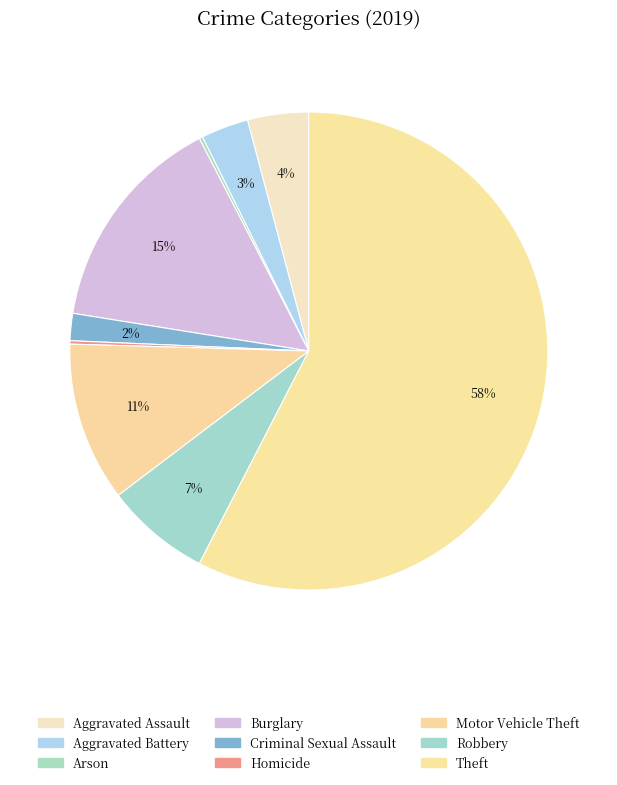

The Robbery slice represents 7% of the pie. True or false?

True